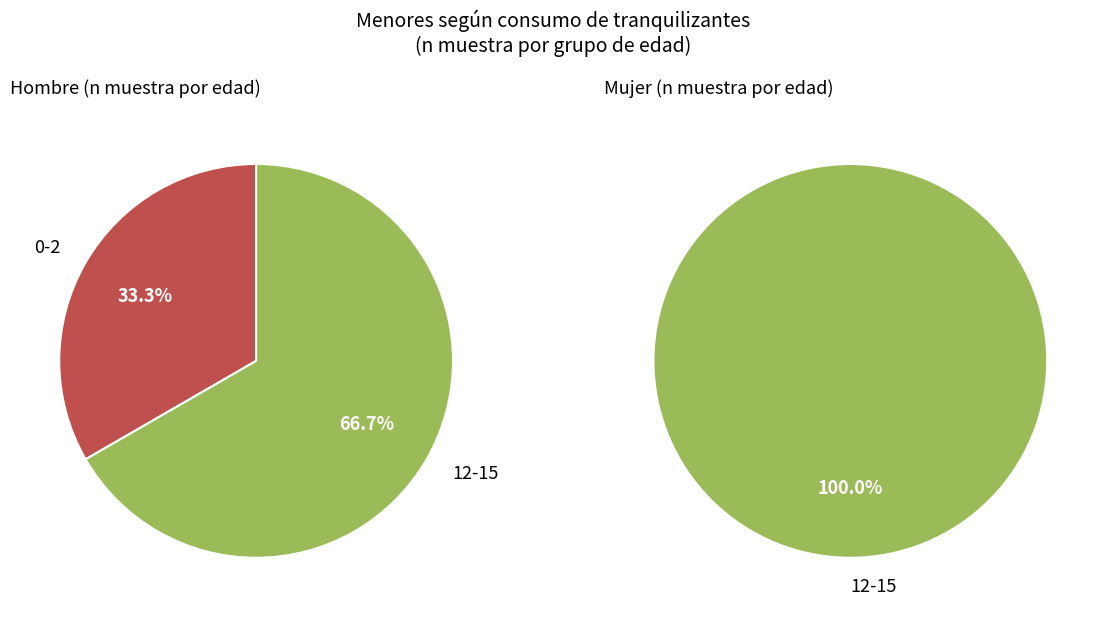

Which slice represents more than half of the pie?

12-15